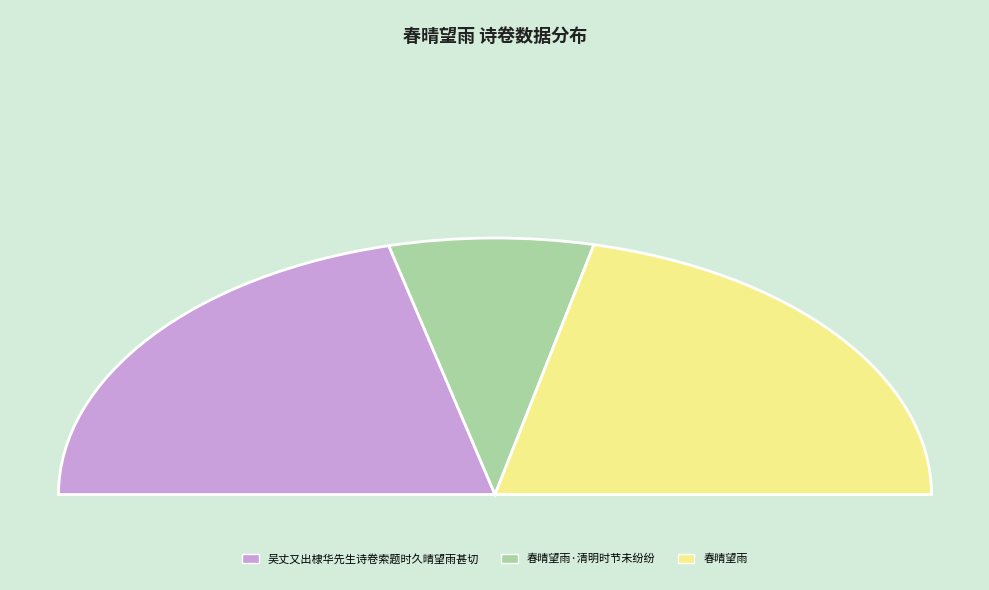

Rank the categories by value from lowest to highest.

春晴望雨·清明时节未纷纷, 吴丈又出棣华先生诗卷索题时久晴望雨甚切, 春晴望雨